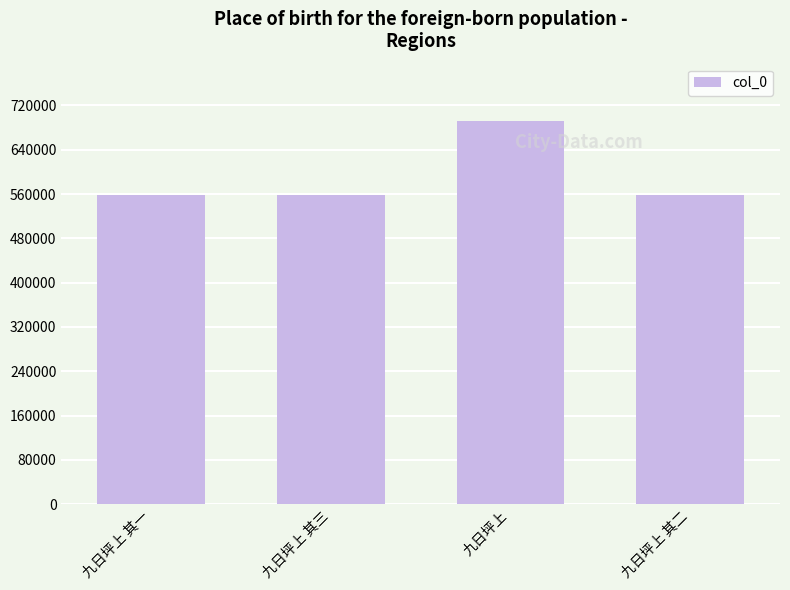

What is the maximum value shown in the chart?

691616